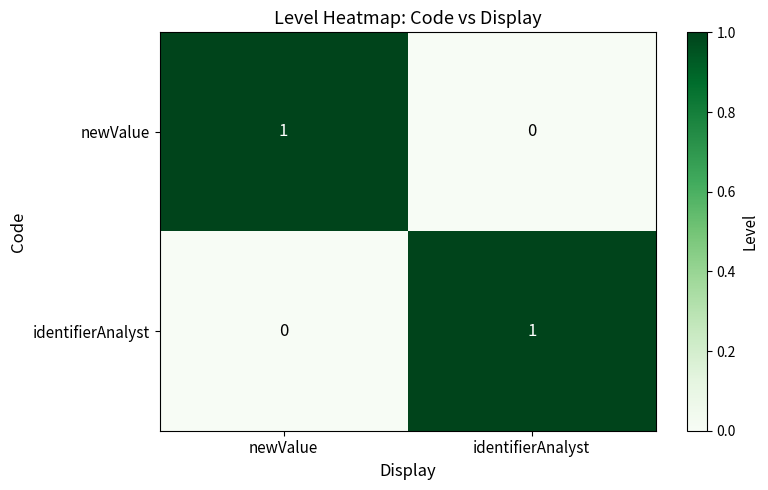

At which label does newValue reach its minimum?

identifierAnalyst